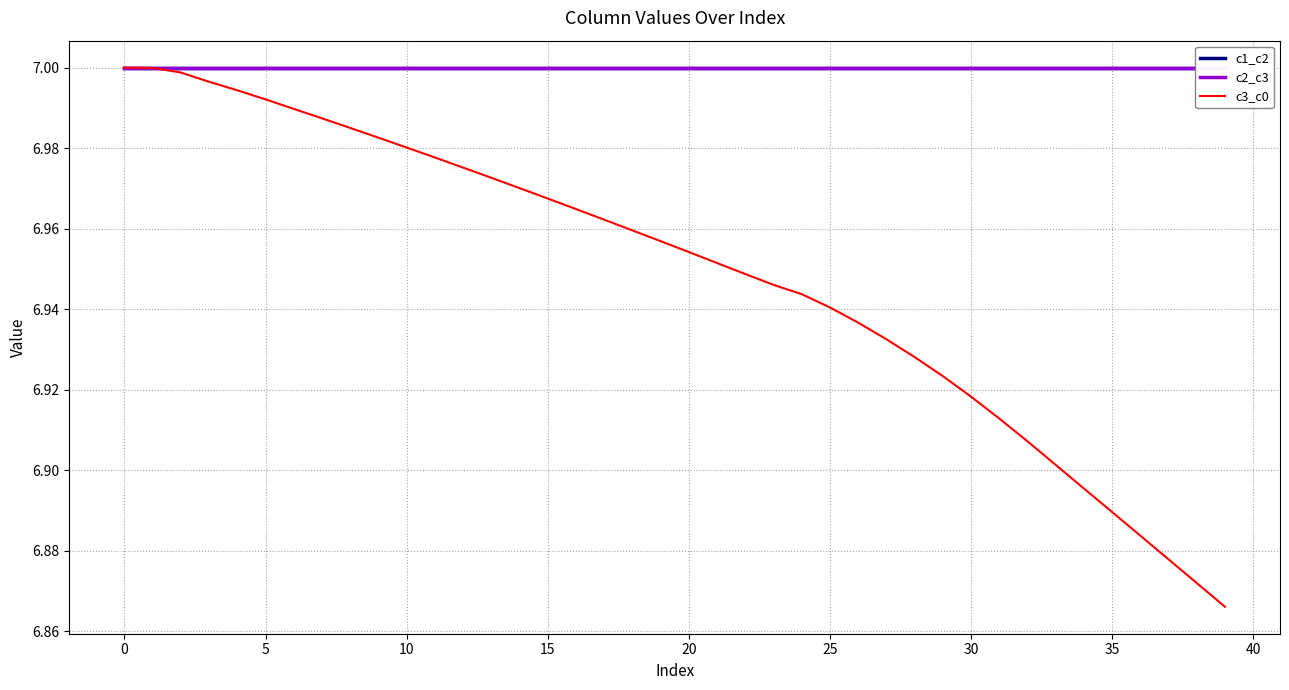

List the series in order of their peak value, lowest first.

c3_c0, c2_c3, c1_c2